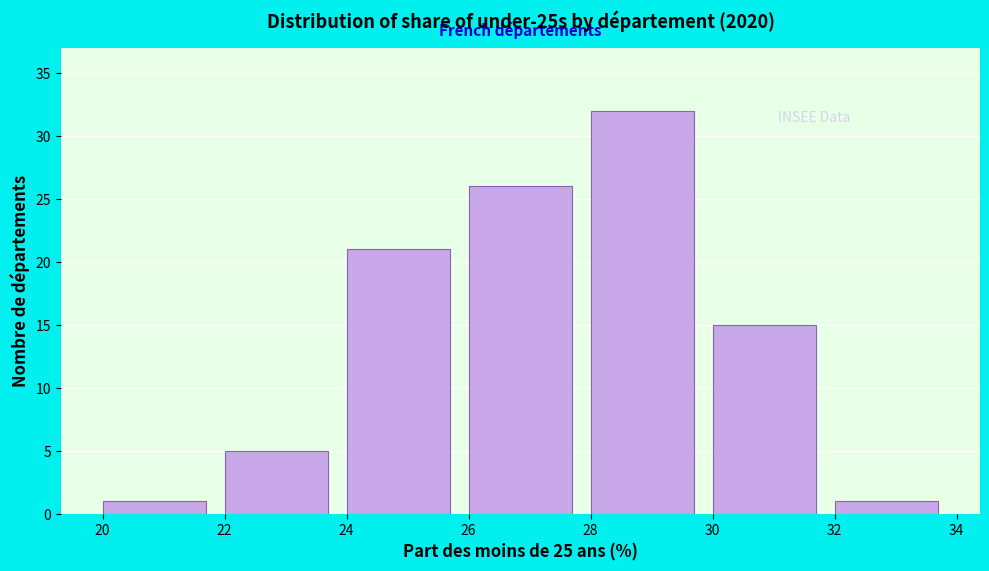

Reading left to right, list every bar in this chart as the range it spans on the x-axis followed by its height. The values are not printed on the chart, so give them approximately, as read against the axis.

20 to 22: 1
22 to 24: 5
24 to 26: 21
26 to 28: 26
28 to 30: 32
30 to 32: 15
32 to 34: 1